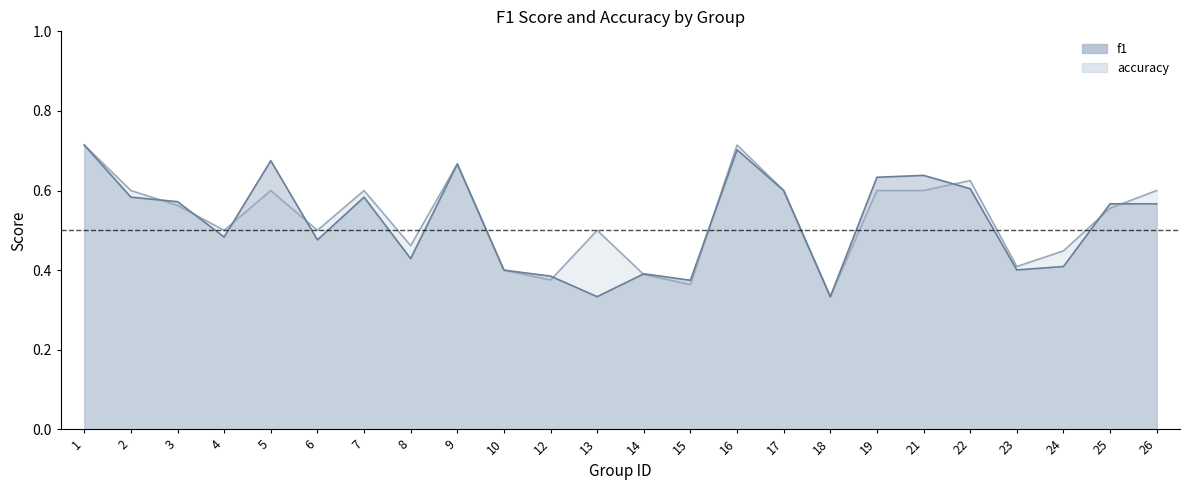

Rank the series at 3 from lowest to highest value.

accuracy, f1